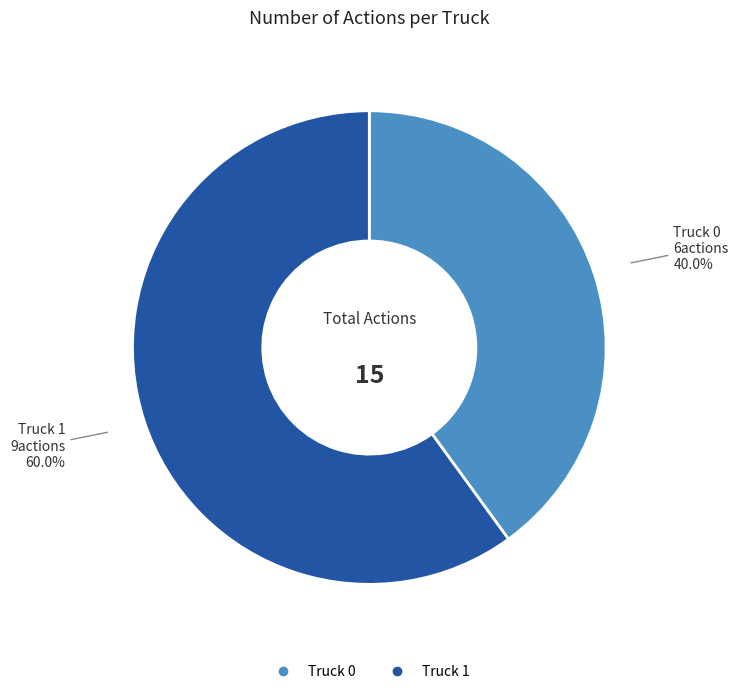

True or false: Truck 0 accounts for 55% of the total.

False